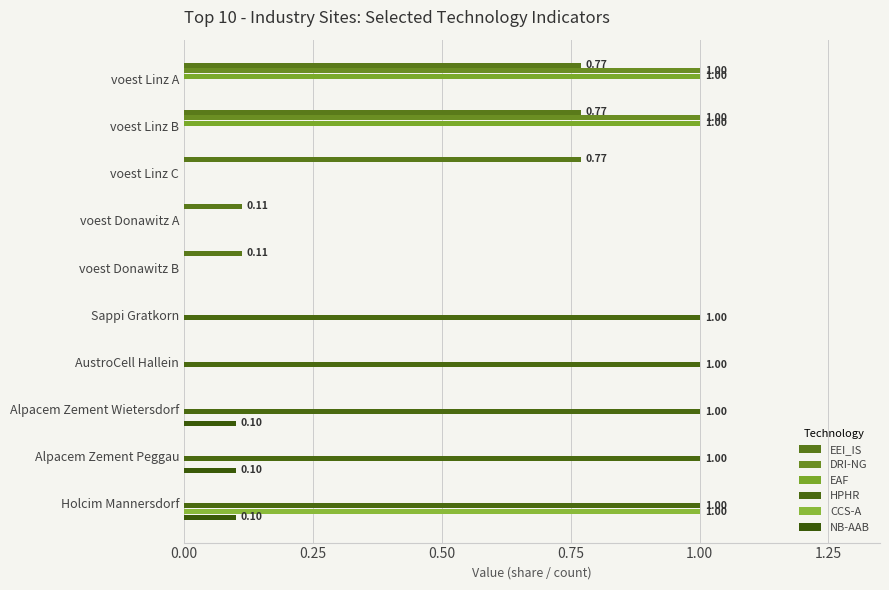

Which series has the largest range (max minus min)?

DRI-NG